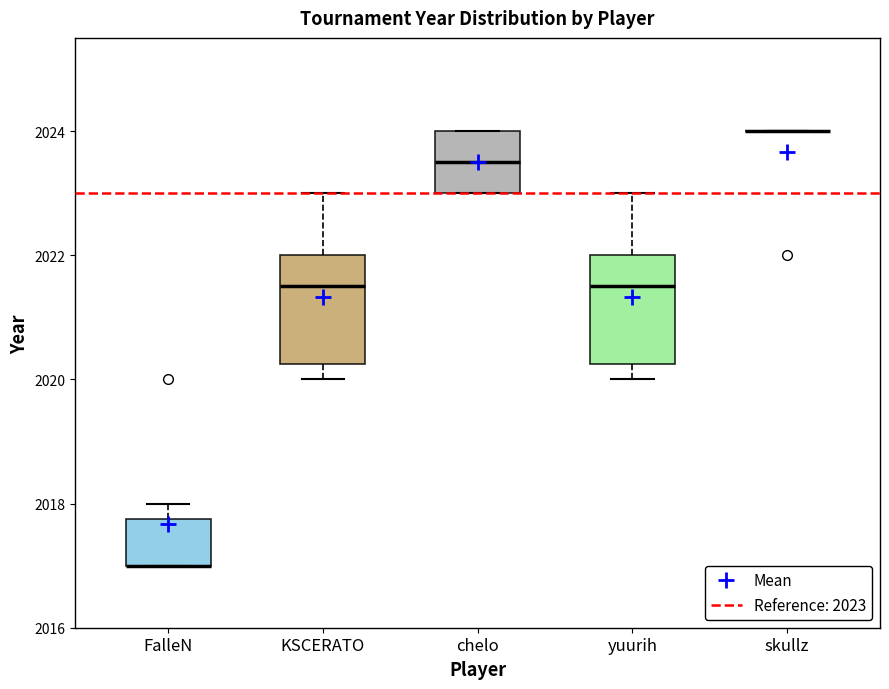

Reading left to right, read every box against the y-axis: the position of its median line, the range the box covers, and the ends of its whiskers. The values are not printed on the chart, so give them approximately, as read against the axis.

FalleN: median 2017.0 (drawn on the box's lower edge), box 2017.0 to 2017.8, whiskers 2017.0 to 2018.0
KSCERATO: median 2021.6, box 2020.2 to 2022.0, whiskers 2020.0 to 2023.0
chelo: median 2023.6, box 2023.0 to 2024.0, whiskers 2023.0 to 2024.0
yuurih: median 2021.6, box 2020.2 to 2022.0, whiskers 2020.0 to 2023.0
skullz: box collapsed to a line at 2024.0, whiskers 2024.0 to 2024.0